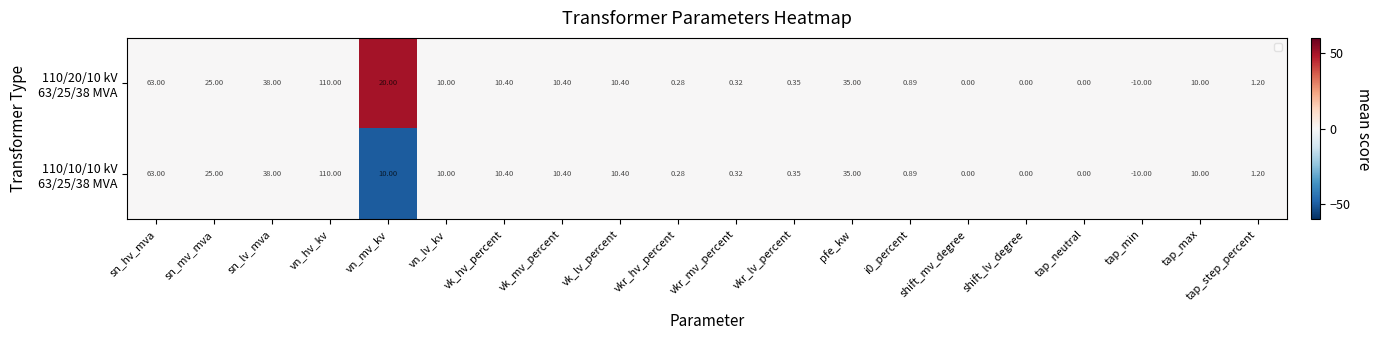

Which label corresponds to the smallest value in the chart?

vn_mv_kv